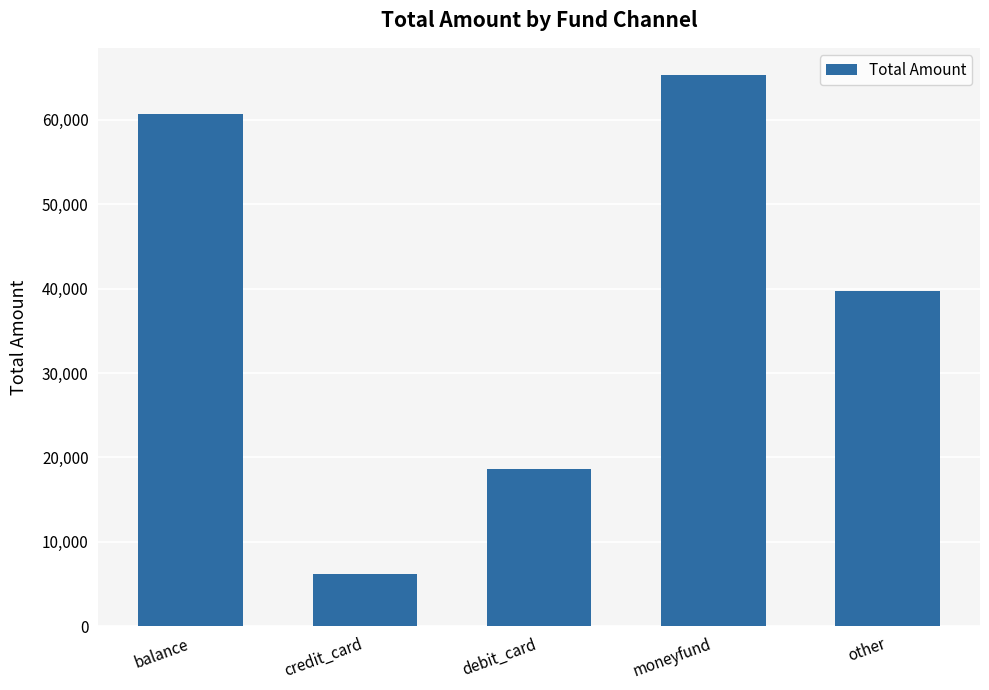

What is the maximum value shown in the chart?

65260.0